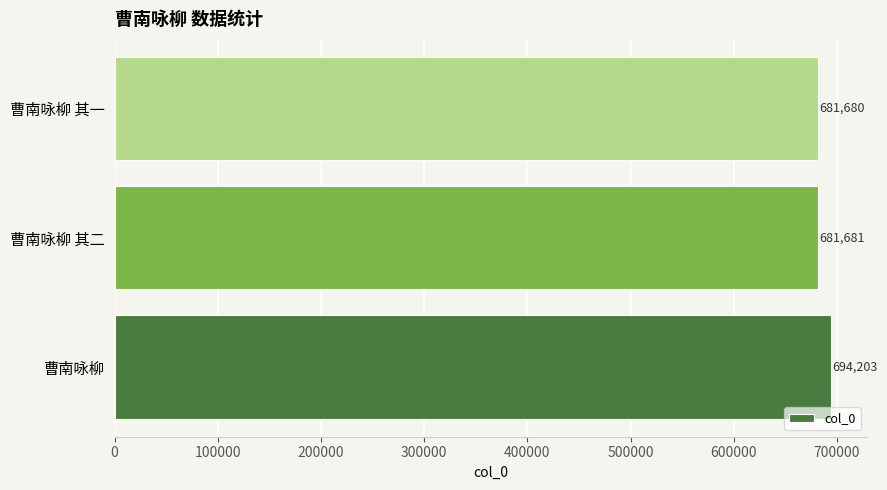

At which label is the value closest to 687941?

曹南咏柳 其二